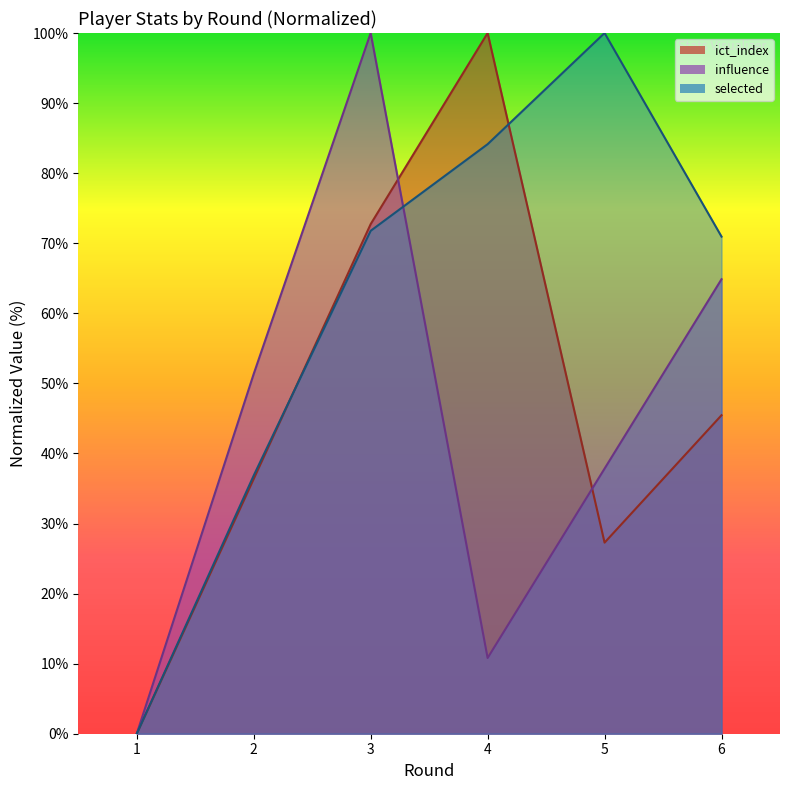

The value of ict_index at 1 is 0.0. True or false?

True